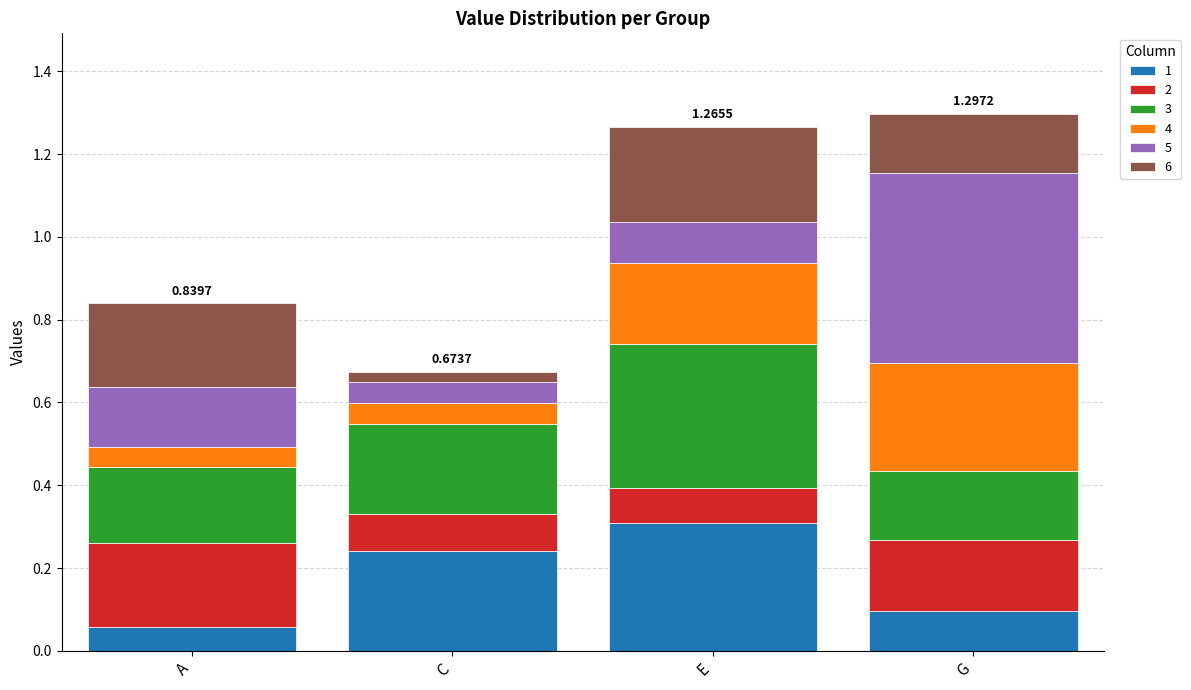

True or false: 1 has a value of 0.1 at A.

True